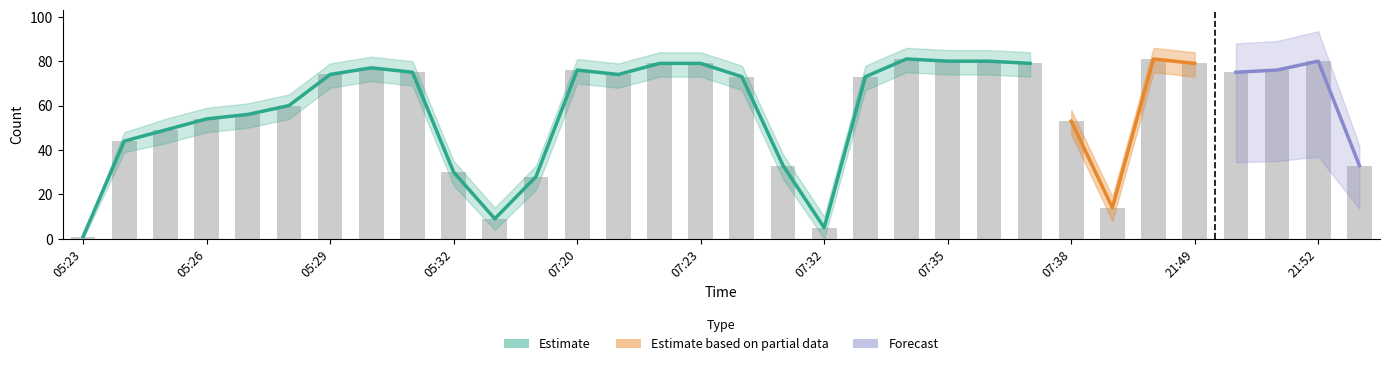

What is the average value?

58